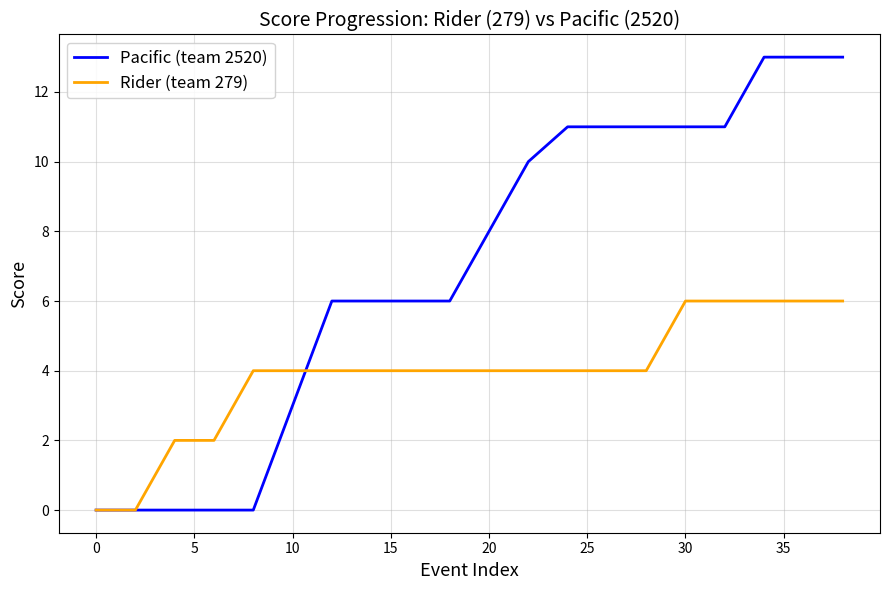

Rank the series by their average value, from lowest to highest.

Rider (team 279), Pacific (team 2520)